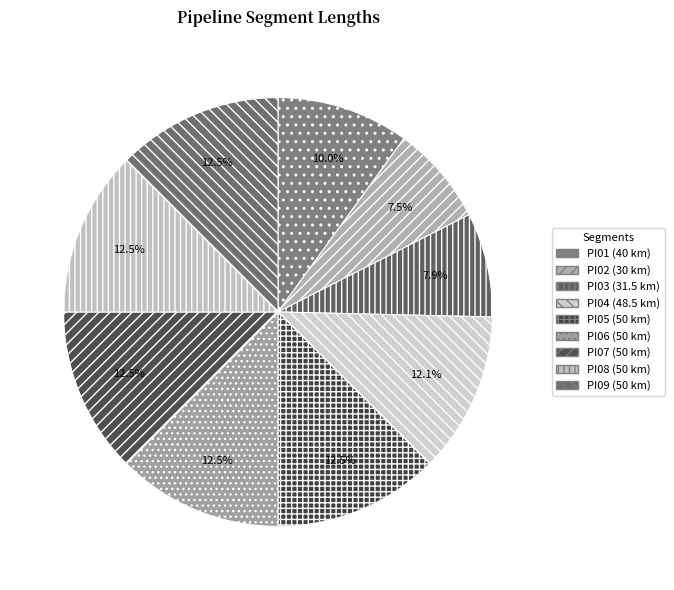

Combined, do PI02 and PI06 account for over 50%?

No